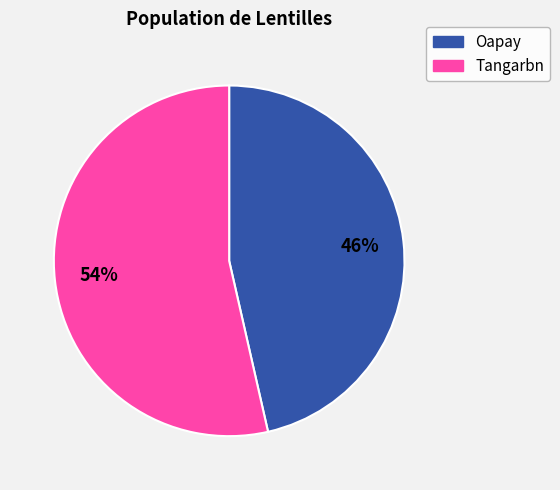

What percentage is the Oapay slice, to the nearest percent?

46%